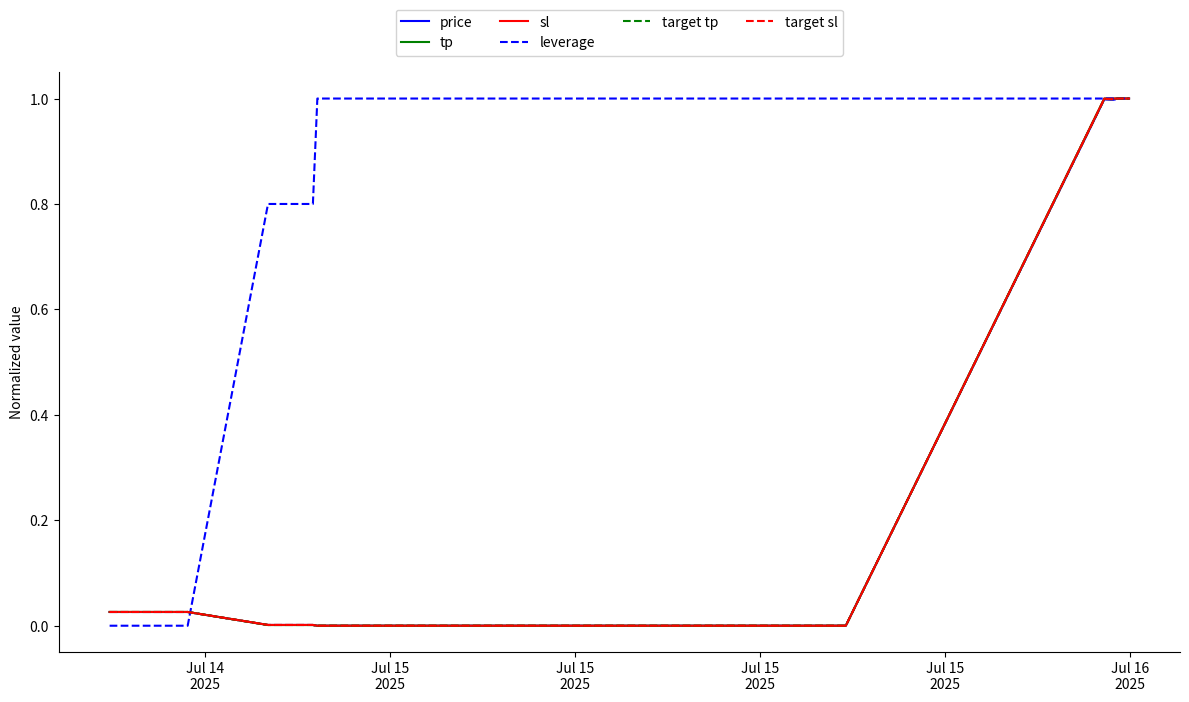

What is the highest value of the target tp series?

1.0